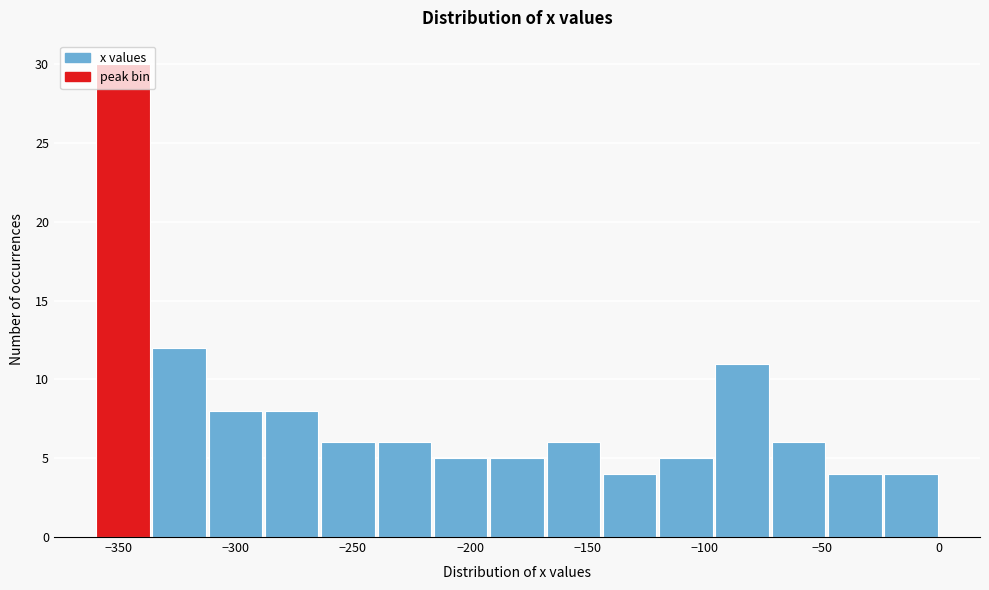

What is the height of the bar covering -120 to -96 on the x-axis? Neither the bar edges nor the heights are printed on the chart, so give them approximately, as read against the axes.

5